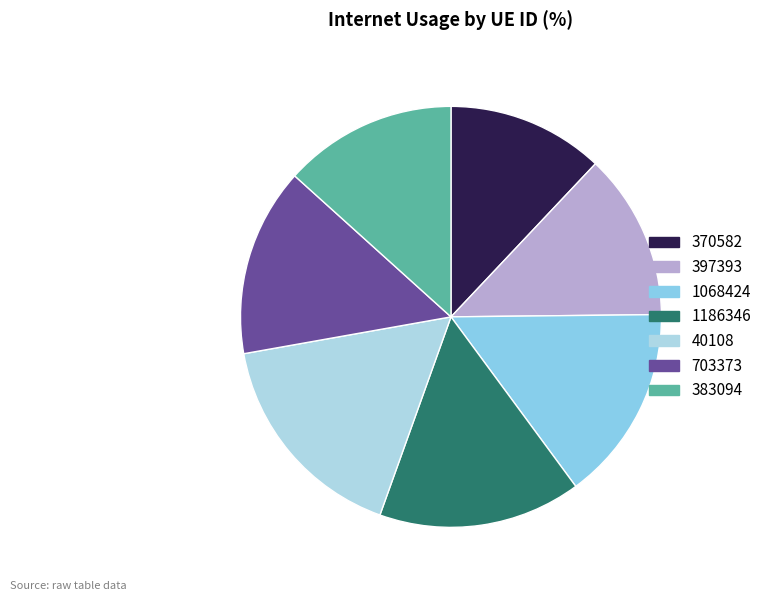

Count the number of slices in the pie.

7